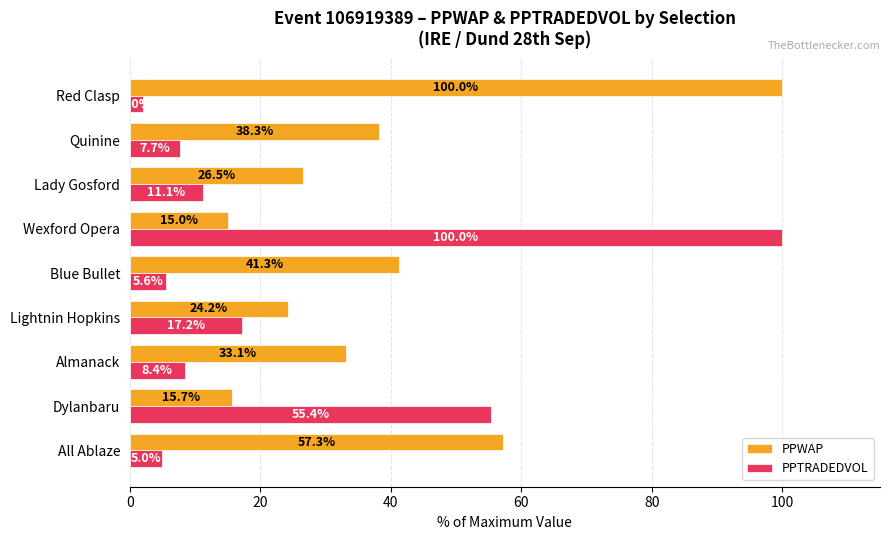

What is the sum of all PPWAP values?

351.4